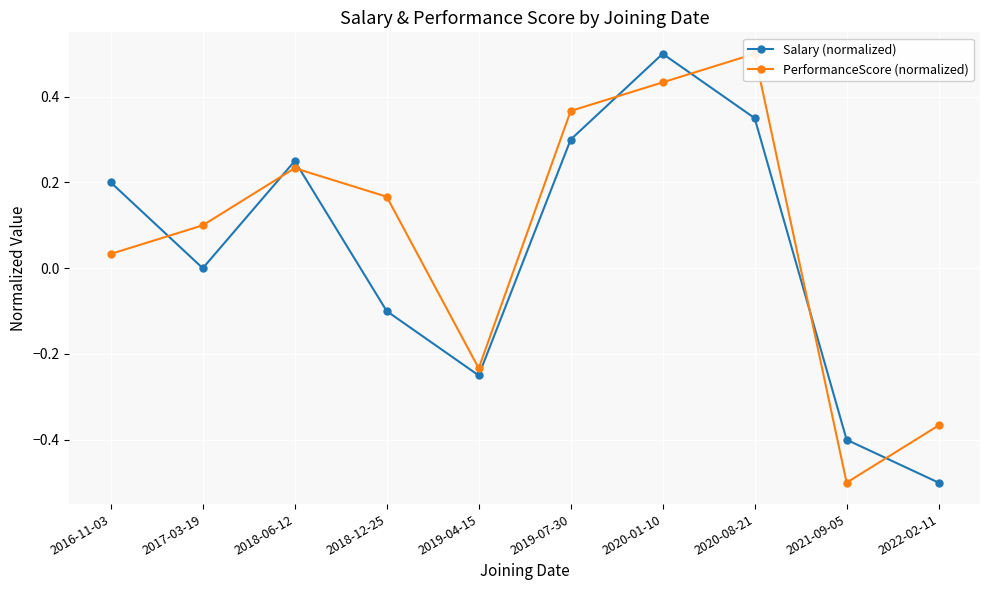

What is the difference between the maximum and minimum values in the PerformanceScore (normalized) series?

1.0